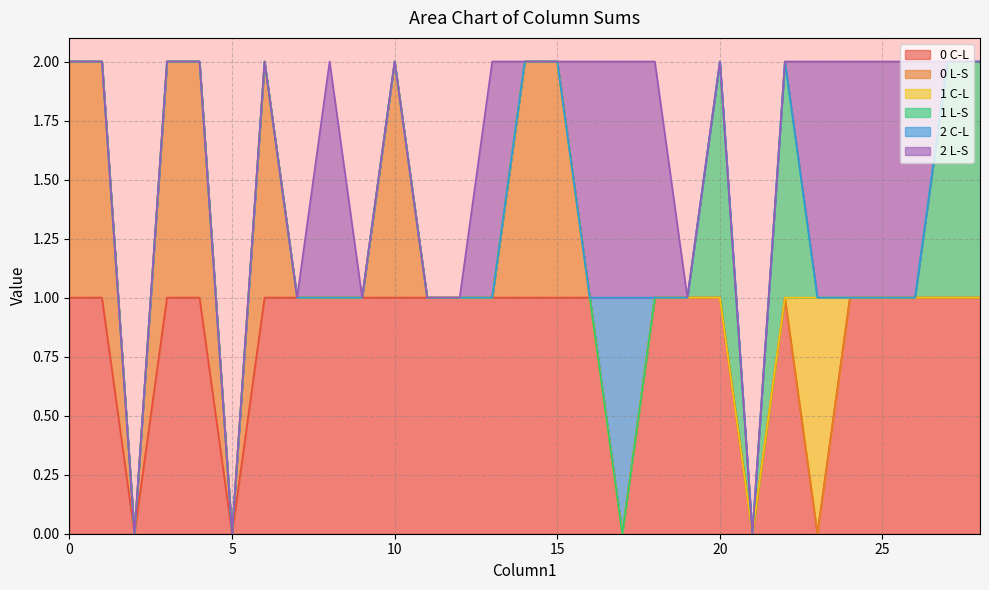

True or false: 0 L-S has more than 1 interior local peaks.

True